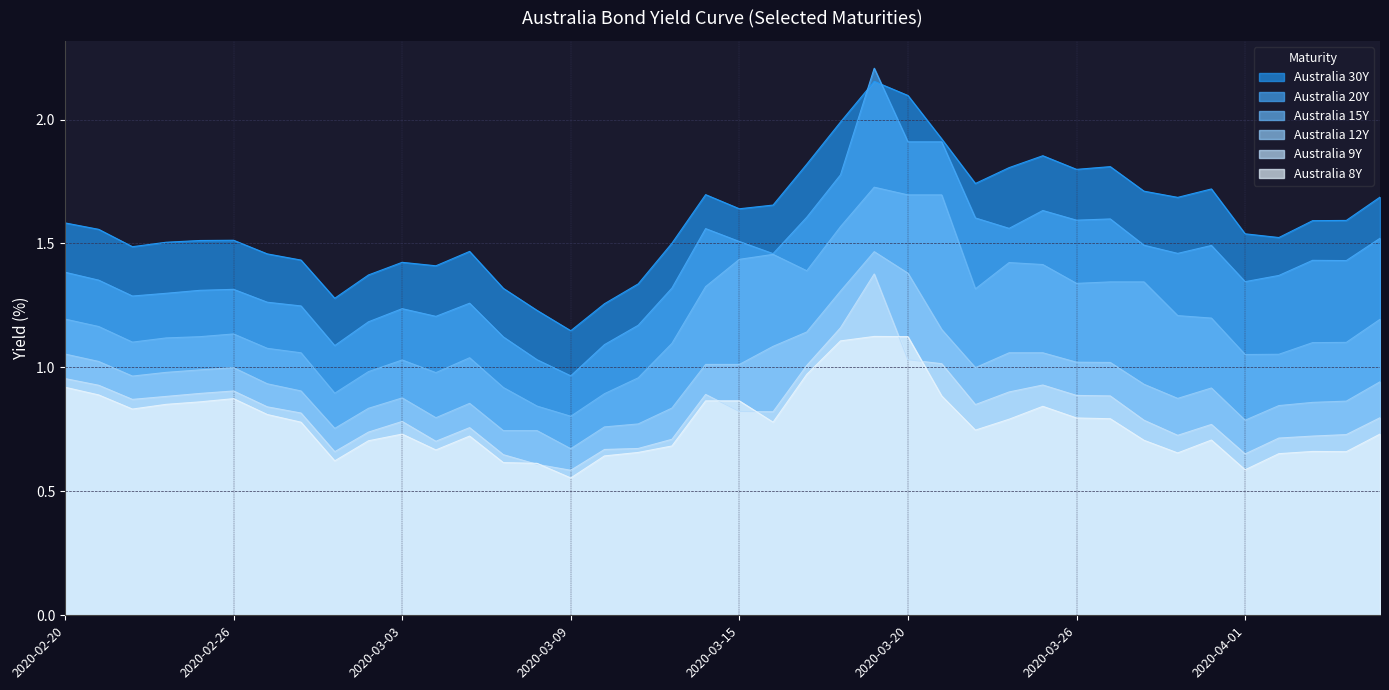

True or false: Australia 20Y and Australia 15Y cross at least once.

False